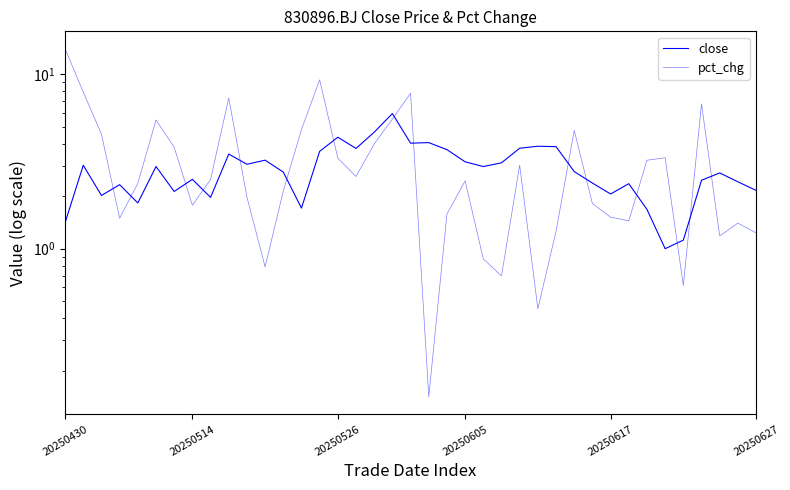

In close, how many points are lower than both neighbors (excluding endpoints)?

11